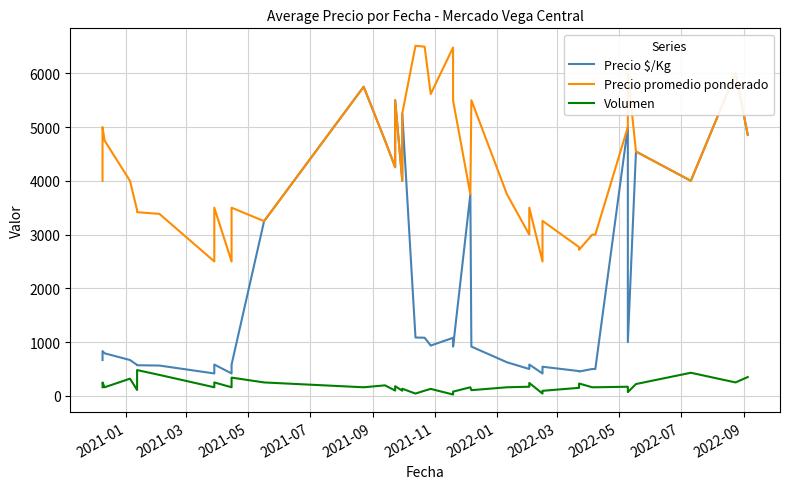

How many values in the Precio $/Kg series exceed 916?

19